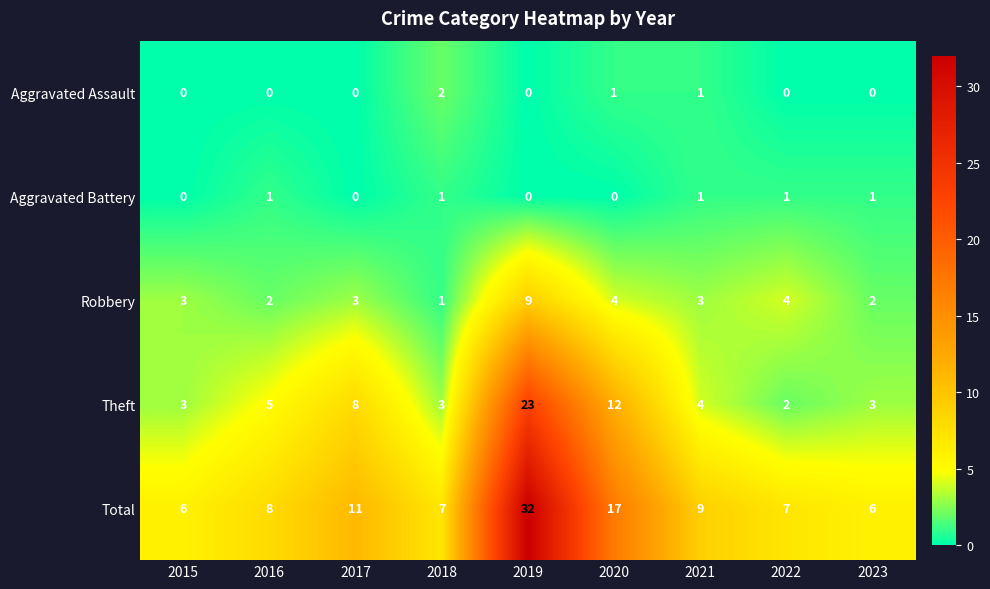

Rank the series at 2016 from lowest to highest value.

Aggravated Assault, Aggravated Battery, Robbery, Theft, Total